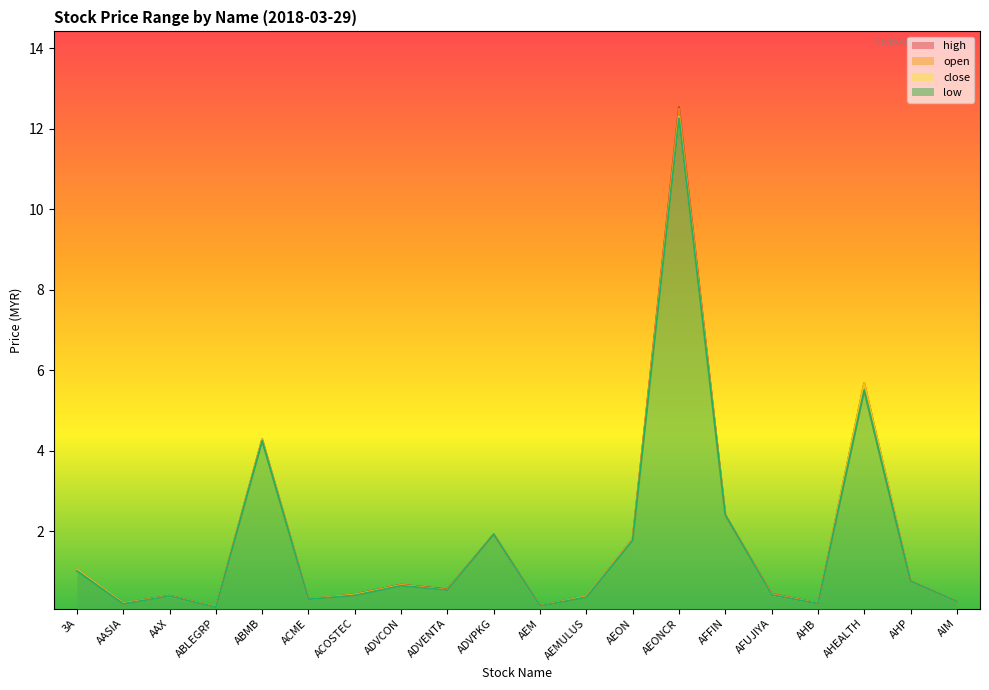

What is the value of the high point at the 4th from the left?

0.1